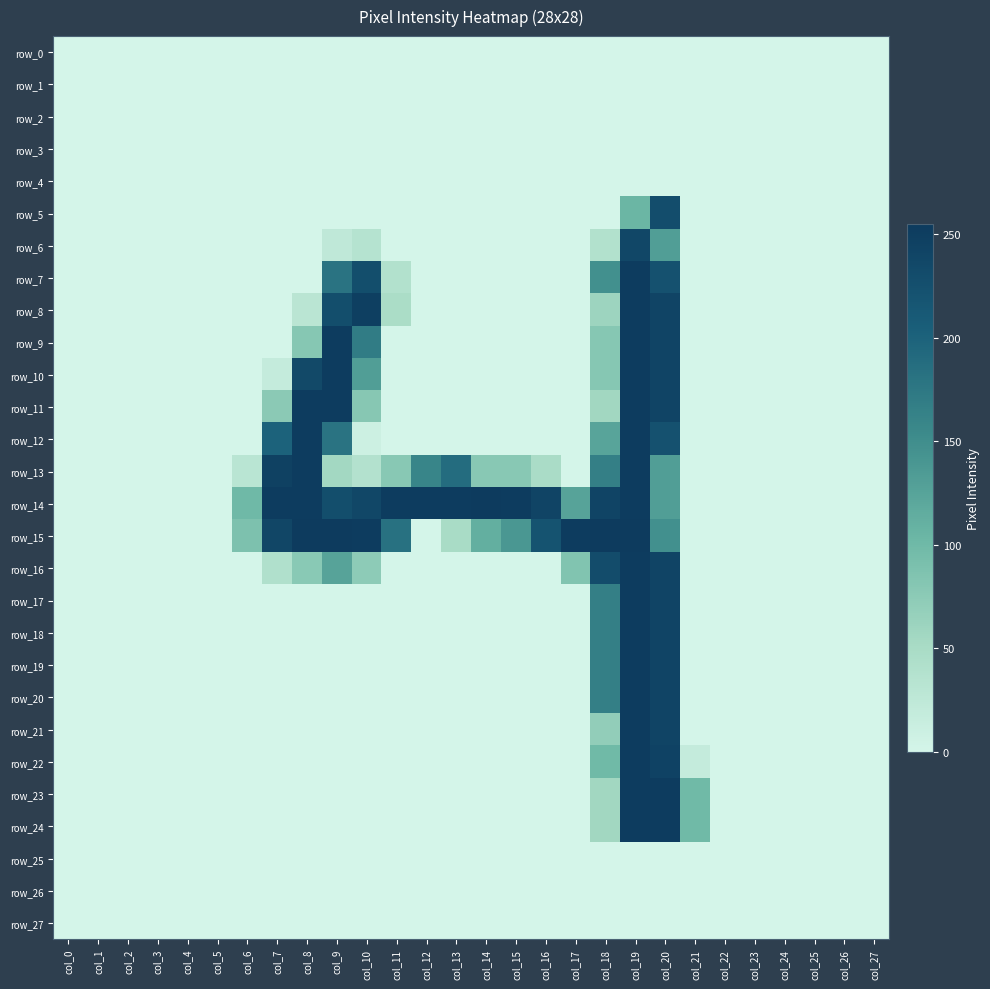

The value of row_7 at col_4 is 0. True or false?

True